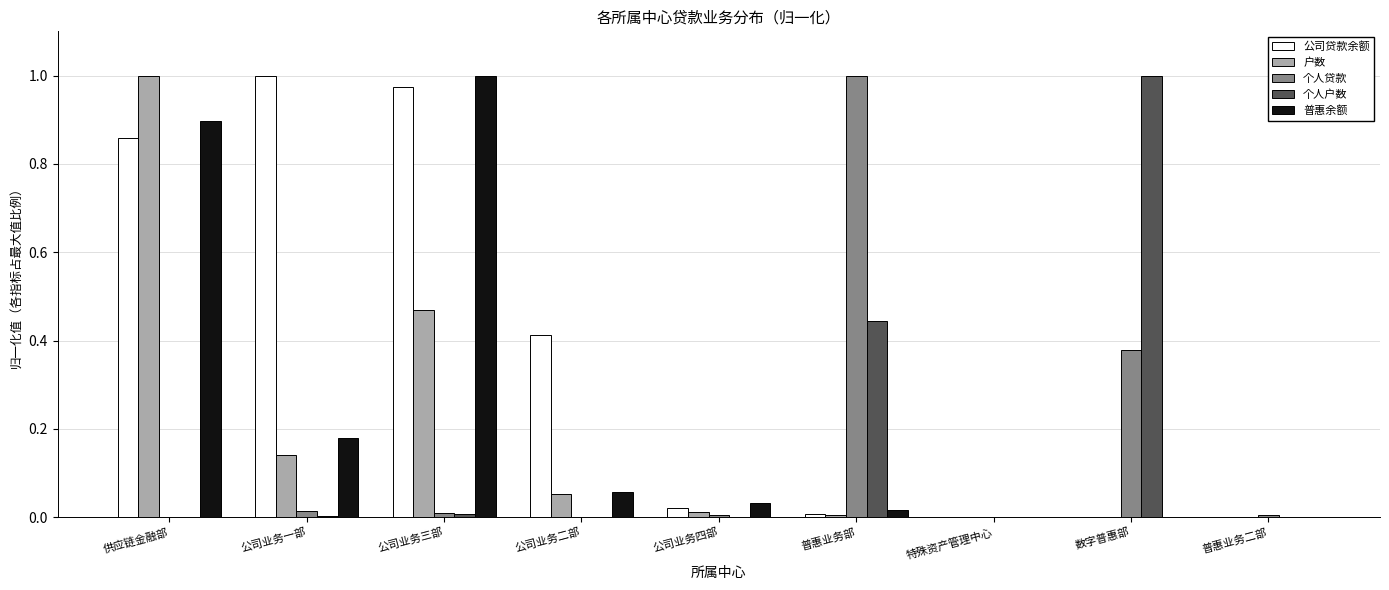

Which category has the highest value in the 户数 series?

供应链金融部